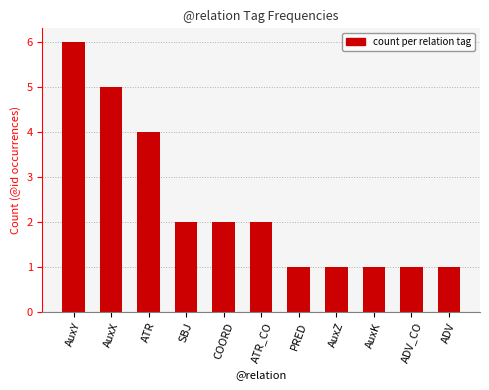

The chart shows a value of 5 at AuxX. True or false?

True